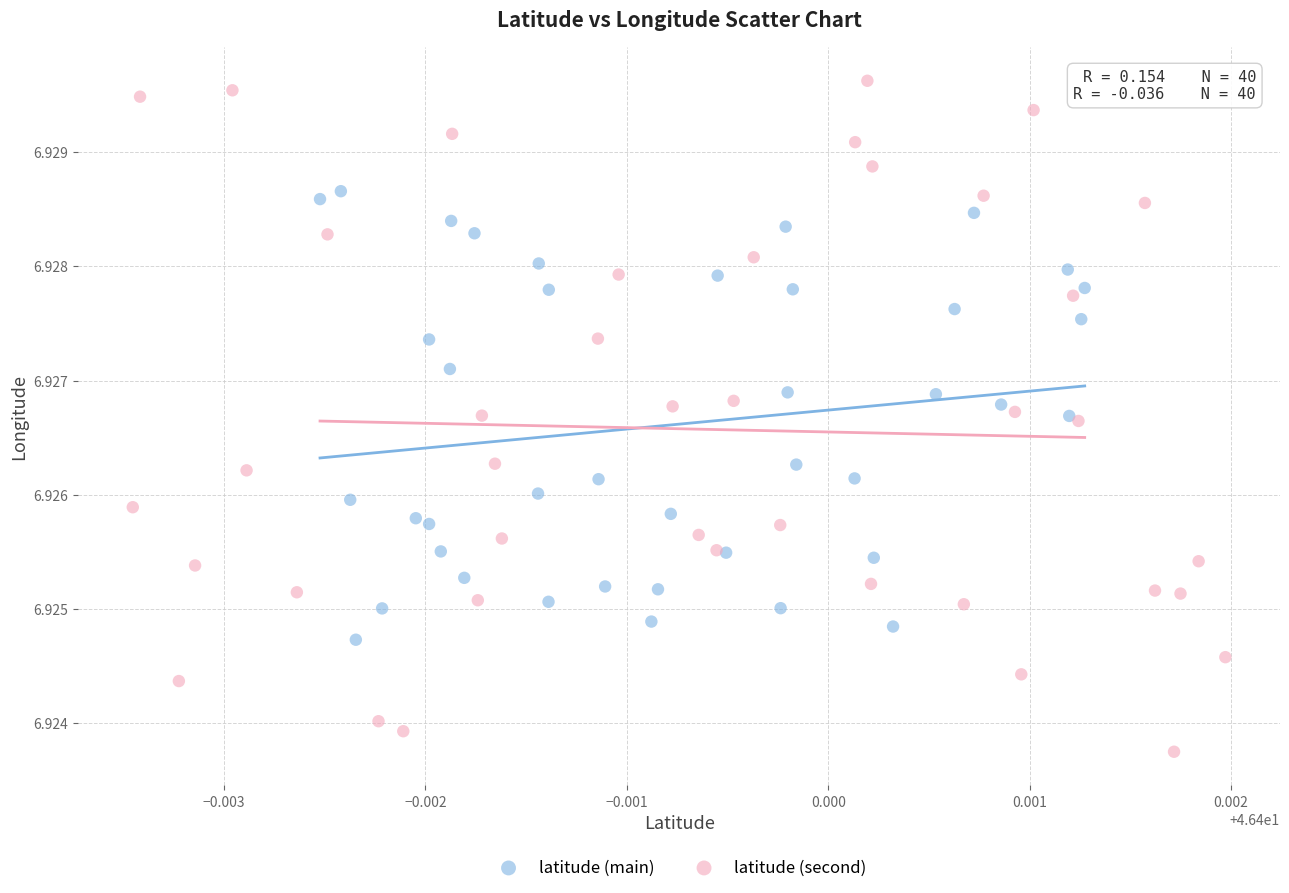

Which series contains the highest Y value?

latitude (second)